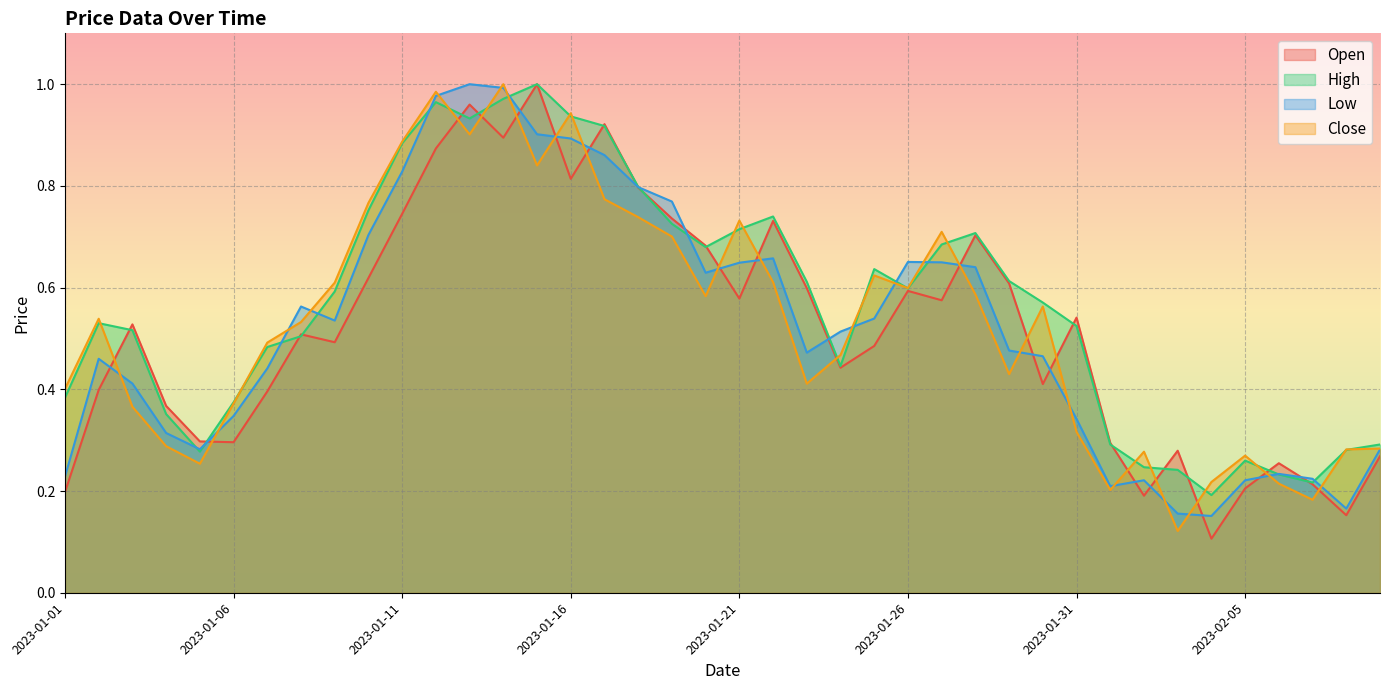

Reading right to left, extract all data points from this chart.

Open: 2023-02-09=0.3	2023-02-08=0.2	2023-02-07=0.2	2023-02-06=0.3	2023-02-05=0.2	2023-02-04=0.1	2023-02-03=0.3	2023-02-02=0.2	2023-02-01=0.3	2023-01-31=0.5	2023-01-30=0.4	2023-01-29=0.6	2023-01-28=0.7	2023-01-27=0.6	2023-01-26=0.6	2023-01-25=0.5	2023-01-24=0.4	2023-01-23=0.6	2023-01-22=0.7	2023-01-21=0.6	2023-01-20=0.7	2023-01-19=0.7	2023-01-18=0.8	2023-01-17=0.9	2023-01-16=0.8	2023-01-15=1.0	2023-01-14=0.9	2023-01-13=1.0	2023-01-12=0.9	2023-01-11=0.7	2023-01-10=0.6	2023-01-09=0.5	2023-01-08=0.5	2023-01-07=0.4	2023-01-06=0.3	2023-01-05=0.3	2023-01-04=0.4	2023-01-03=0.5	2023-01-02=0.4	2023-01-01=0.2
High: 2023-02-09=0.3	2023-02-08=0.3	2023-02-07=0.2	2023-02-06=0.2	2023-02-05=0.3	2023-02-04=0.2	2023-02-03=0.2	2023-02-02=0.2	2023-02-01=0.3	2023-01-31=0.5	2023-01-30=0.6	2023-01-29=0.6	2023-01-28=0.7	2023-01-27=0.7	2023-01-26=0.6	2023-01-25=0.6	2023-01-24=0.4	2023-01-23=0.6	2023-01-22=0.7	2023-01-21=0.7	2023-01-20=0.7	2023-01-19=0.7	2023-01-18=0.8	2023-01-17=0.9	2023-01-16=0.9	2023-01-15=1.0	2023-01-14=1.0	2023-01-13=0.9	2023-01-12=1.0	2023-01-11=0.9	2023-01-10=0.8	2023-01-09=0.6	2023-01-08=0.5	2023-01-07=0.5	2023-01-06=0.4	2023-01-05=0.3	2023-01-04=0.4	2023-01-03=0.5	2023-01-02=0.5	2023-01-01=0.4
Low: 2023-02-09=0.3	2023-02-08=0.2	2023-02-07=0.2	2023-02-06=0.2	2023-02-05=0.2	2023-02-04=0.2	2023-02-03=0.2	2023-02-02=0.2	2023-02-01=0.2	2023-01-31=0.3	2023-01-30=0.5	2023-01-29=0.5	2023-01-28=0.6	2023-01-27=0.6	2023-01-26=0.7	2023-01-25=0.5	2023-01-24=0.5	2023-01-23=0.5	2023-01-22=0.7	2023-01-21=0.6	2023-01-20=0.6	2023-01-19=0.8	2023-01-18=0.8	2023-01-17=0.9	2023-01-16=0.9	2023-01-15=0.9	2023-01-14=1.0	2023-01-13=1.0	2023-01-12=1.0	2023-01-11=0.8	2023-01-10=0.7	2023-01-09=0.5	2023-01-08=0.6	2023-01-07=0.4	2023-01-06=0.3	2023-01-05=0.3	2023-01-04=0.3	2023-01-03=0.4	2023-01-02=0.5	2023-01-01=0.2
Close: 2023-02-09=0.3	2023-02-08=0.3	2023-02-07=0.2	2023-02-06=0.2	2023-02-05=0.3	2023-02-04=0.2	2023-02-03=0.1	2023-02-02=0.3	2023-02-01=0.2	2023-01-31=0.3	2023-01-30=0.6	2023-01-29=0.4	2023-01-28=0.6	2023-01-27=0.7	2023-01-26=0.6	2023-01-25=0.6	2023-01-24=0.5	2023-01-23=0.4	2023-01-22=0.6	2023-01-21=0.7	2023-01-20=0.6	2023-01-19=0.7	2023-01-18=0.7	2023-01-17=0.8	2023-01-16=0.9	2023-01-15=0.8	2023-01-14=1.0	2023-01-13=0.9	2023-01-12=1.0	2023-01-11=0.9	2023-01-10=0.8	2023-01-09=0.6	2023-01-08=0.5	2023-01-07=0.5	2023-01-06=0.4	2023-01-05=0.3	2023-01-04=0.3	2023-01-03=0.4	2023-01-02=0.5	2023-01-01=0.4